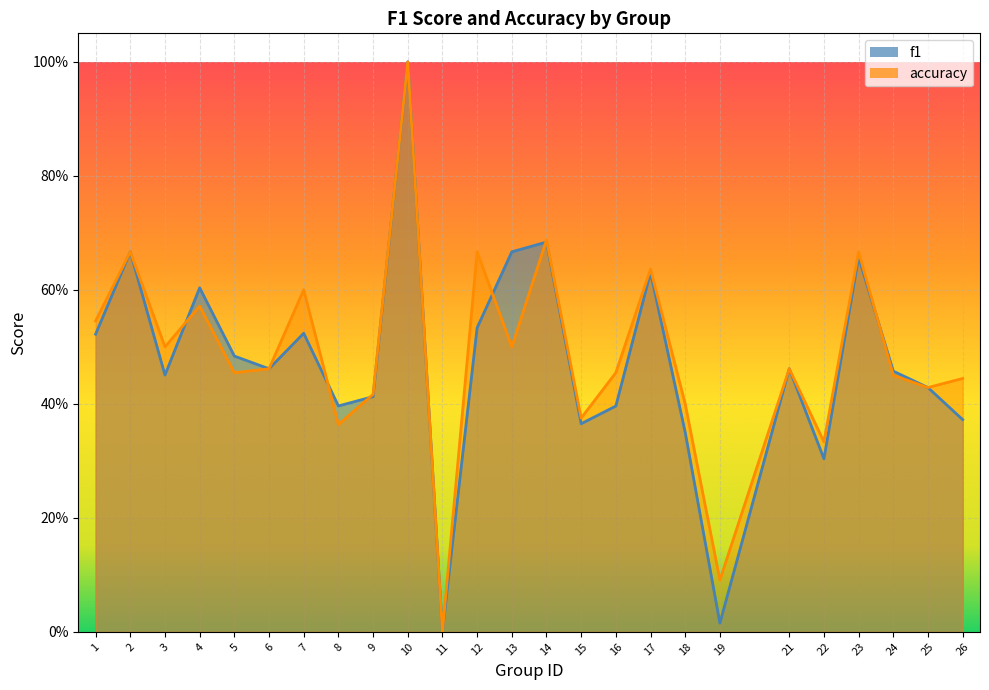

What is the greatest value displayed?

1.0